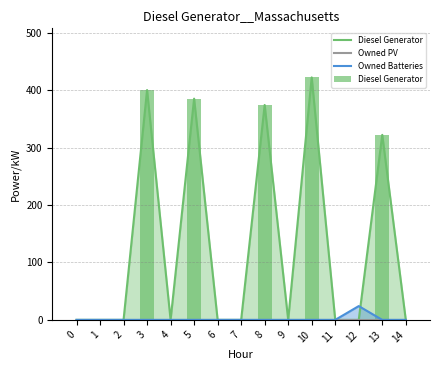

Rank the categories by Owned PV value from highest to lowest.

0, 1, 2, 3, 4, 5, 6, 7, 8, 9, 10, 11, 12, 13, 14